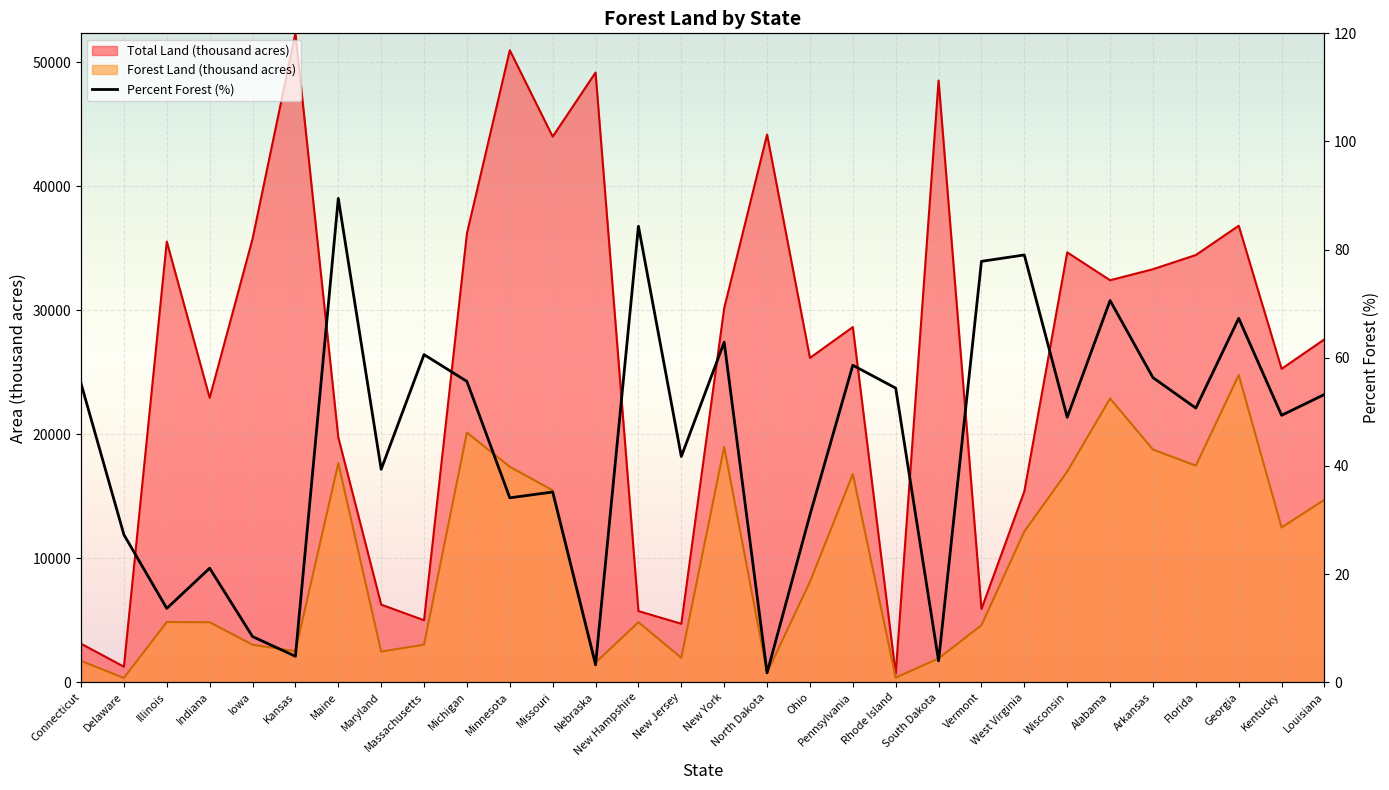

Reading left to right, list all the values displayed in this chart.

Connecticut=55.2	Delaware=27.3	Illinois=13.6	Indiana=21.1	Iowa=8.4	Kansas=4.8	Maine=89.5	Maryland=39.4	Massachusetts=60.6	Michigan=55.6	Minnesota=34.1	Missouri=35.2	Nebraska=3.2	New Hampshire=84.3	New Jersey=41.7	New York=62.9	North Dakota=1.7	Ohio=30.9	Pennsylvania=58.6	Rhode Island=54.4	South Dakota=3.9	Vermont=77.8	West Virginia=79.0	Wisconsin=49.0	Alabama=70.6	Arkansas=56.3	Florida=50.7	Georgia=67.3	Kentucky=49.4	Louisiana=53.2